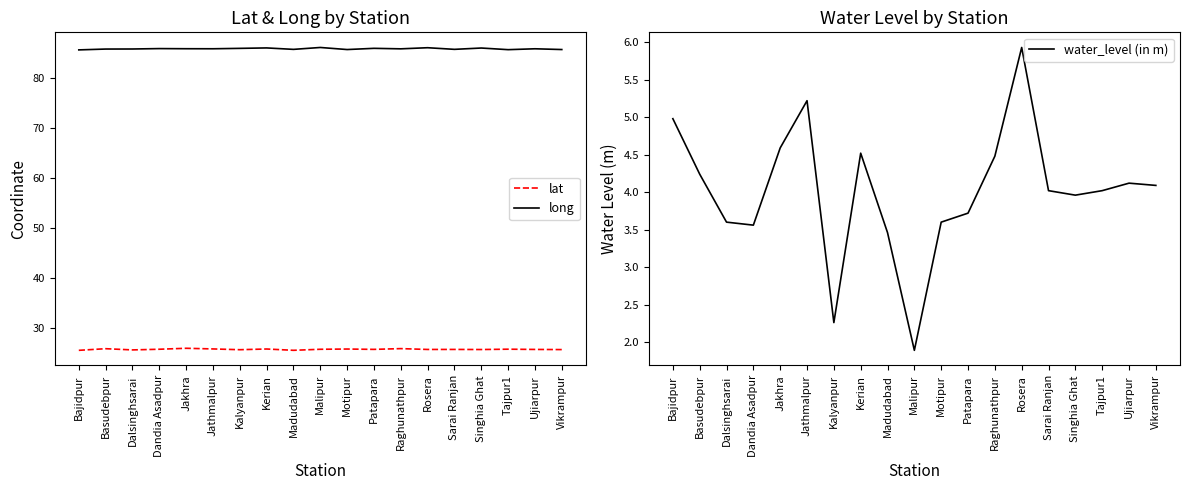

List the labels in order of long value, smallest first.

Bajidpur, Tajpur1, Motipur, Vikrampur, Madudabad, Sarai Ranjan, Basudebpur, Dalsinghsarai, Raghunathpur, Ujiarpur, Jathmalpur, Jakhra, Dandia Asadpur, Kalyanpur, Patapara, Singhia Ghat, Kerian, Rosera, Malipur